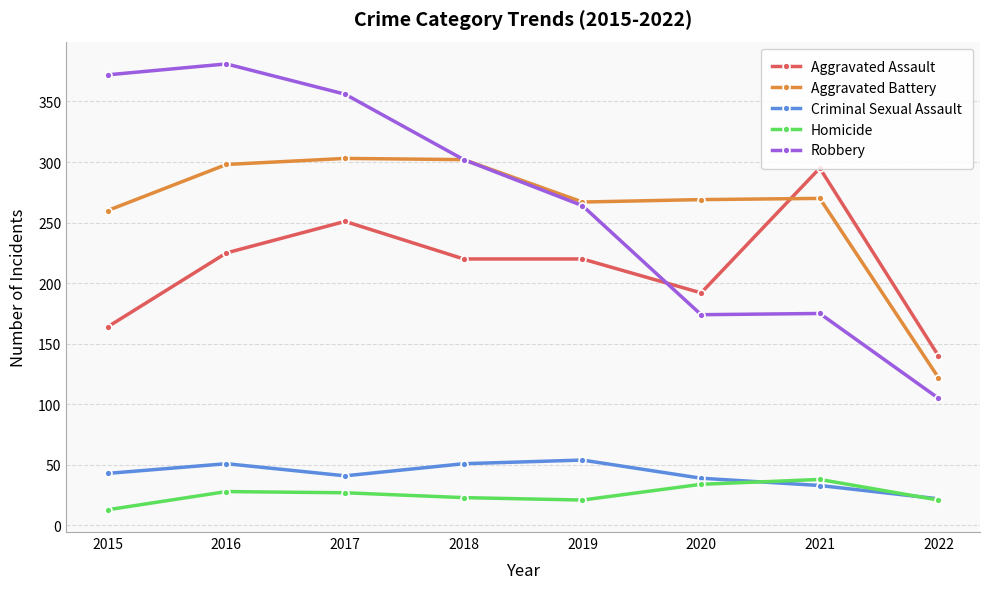

True or false: Homicide and Aggravated Assault intersect in this chart.

False